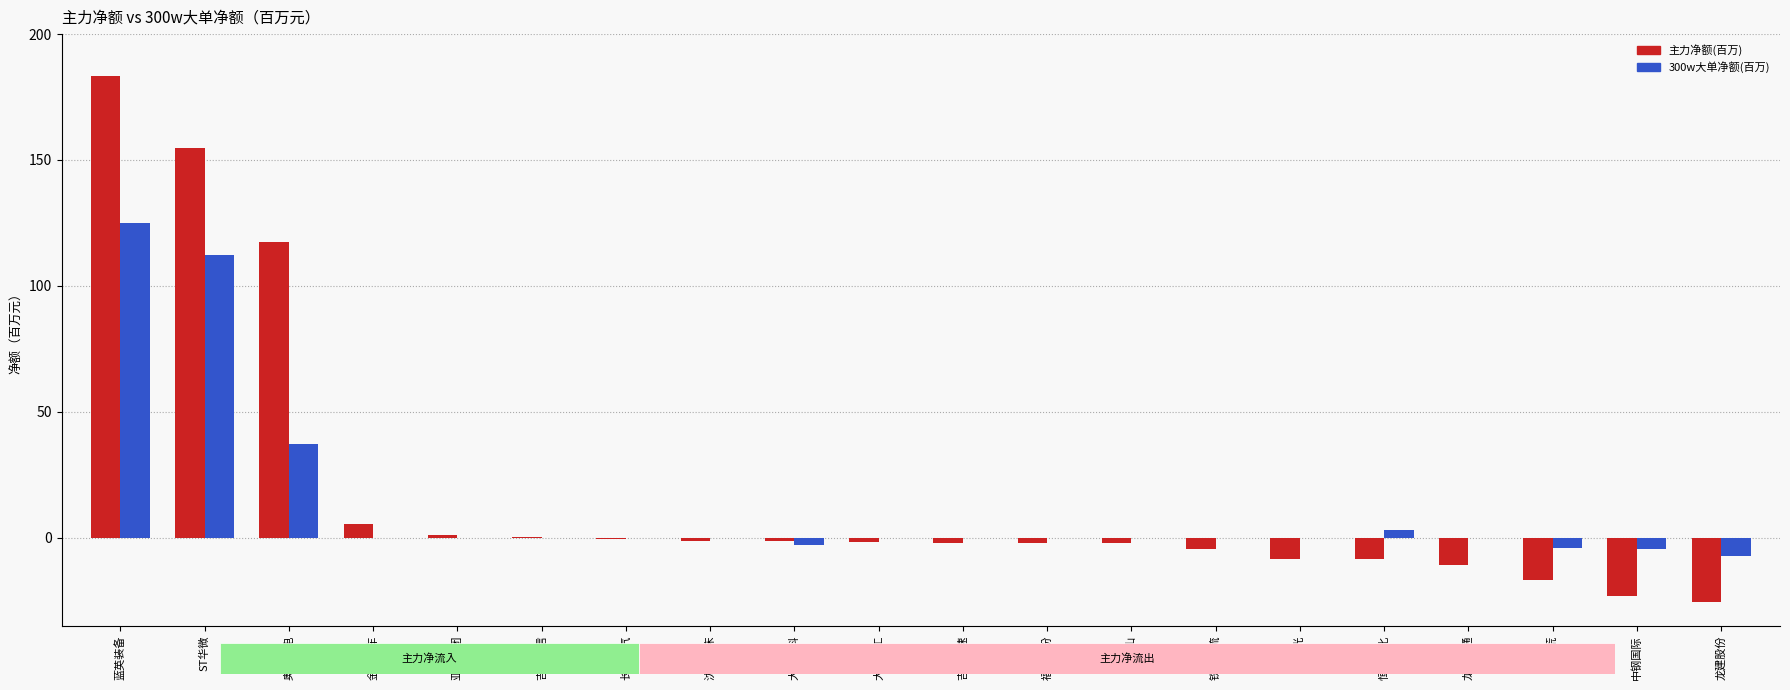

What value does the 300w大单净额(百万) series have at 蓝英装备?

124.9